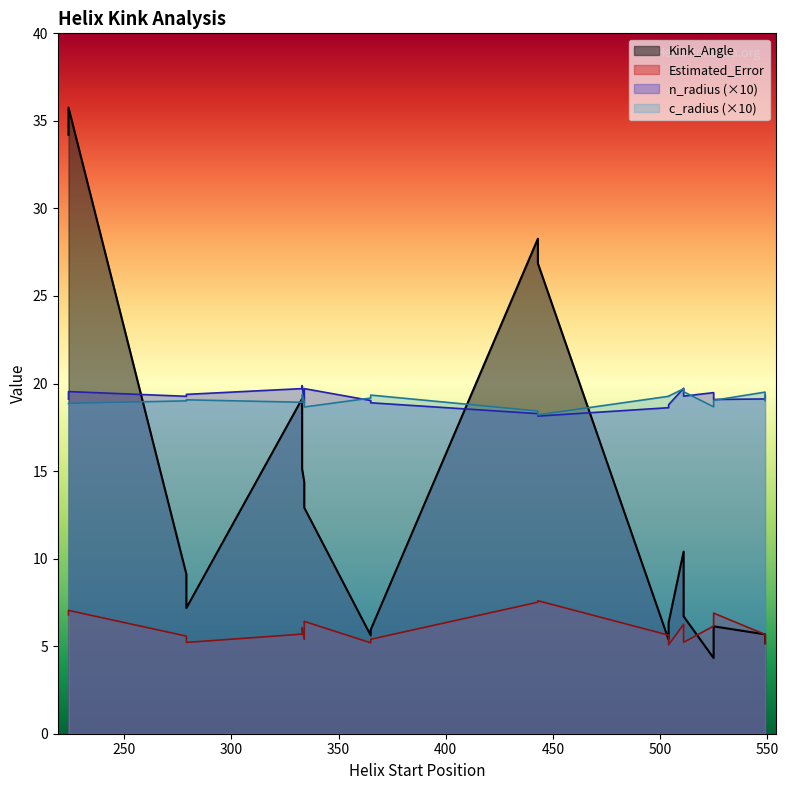

At which category is the sum across all series the highest?

224